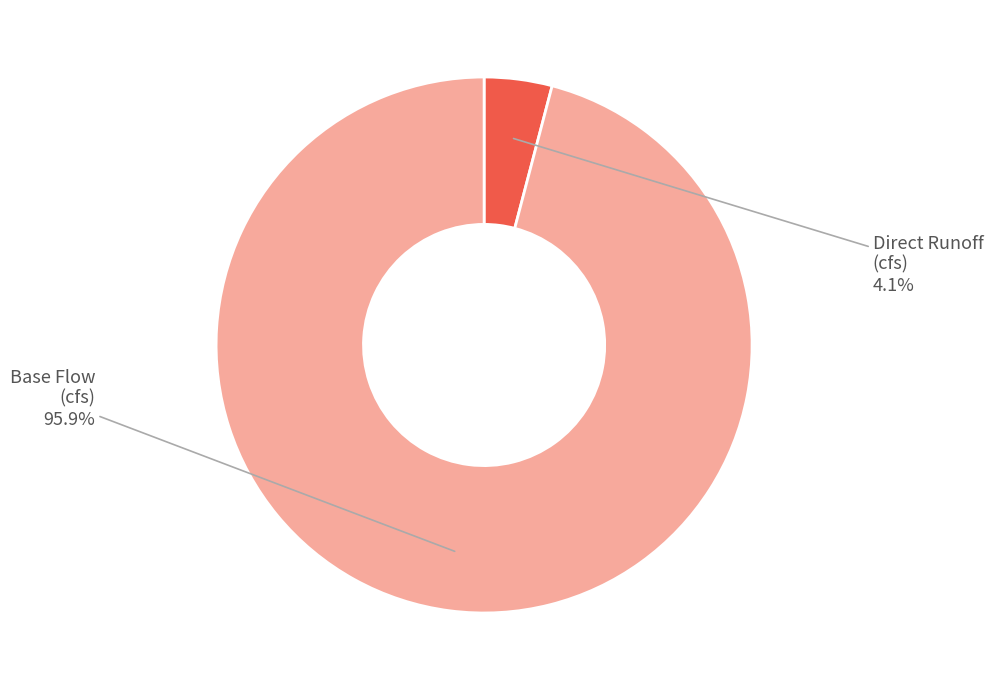

Rank the categories by value from lowest to highest.

Direct Runoff (cfs), Base Flow (cfs)